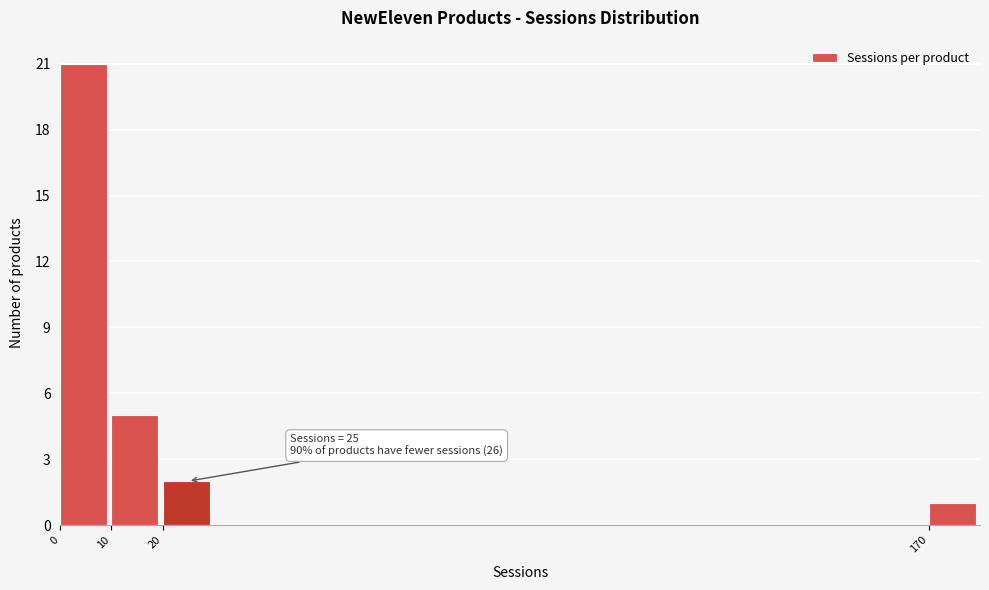

Which range on the x-axis has the tallest bar?

0 to 10